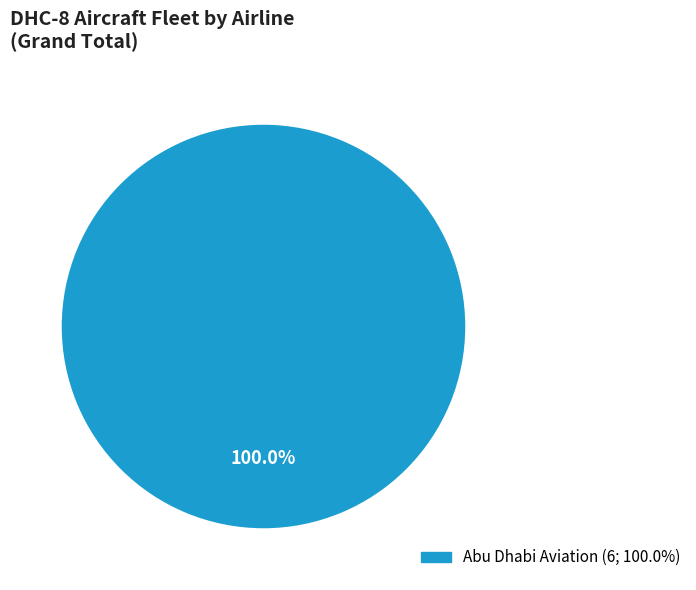

Is there any slice that represents more than half of the pie?

Yes